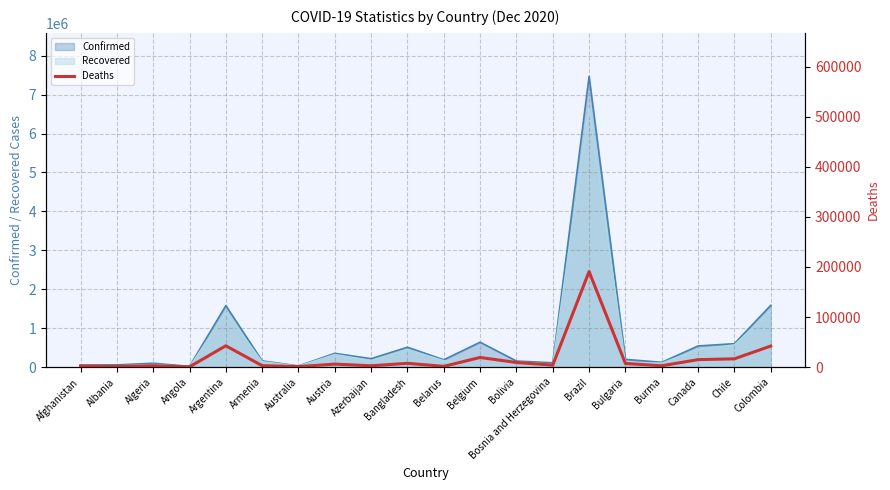

Which category has the highest value in the Confirmed series?

Brazil